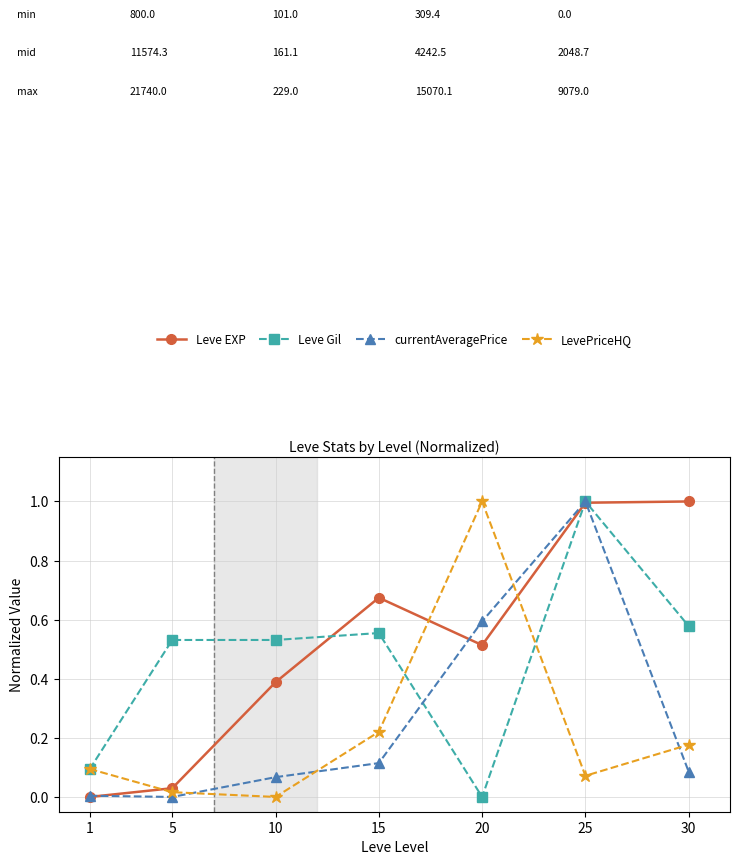

How many categories are shown in the chart?

7